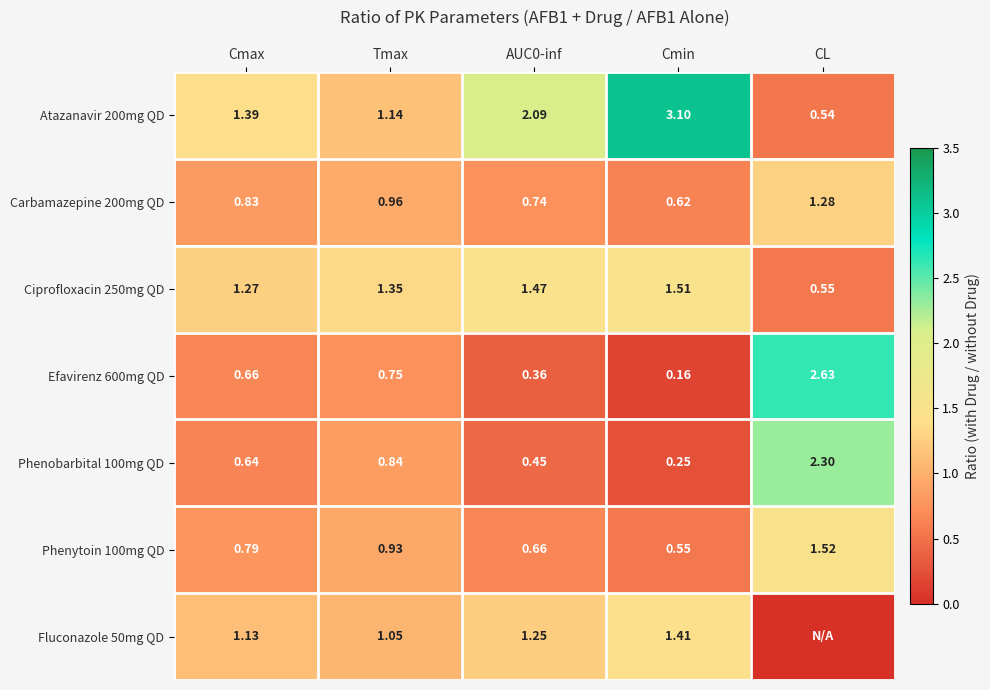

At which label is Phenobarbital 100mg QD closest to 1?

Tmax